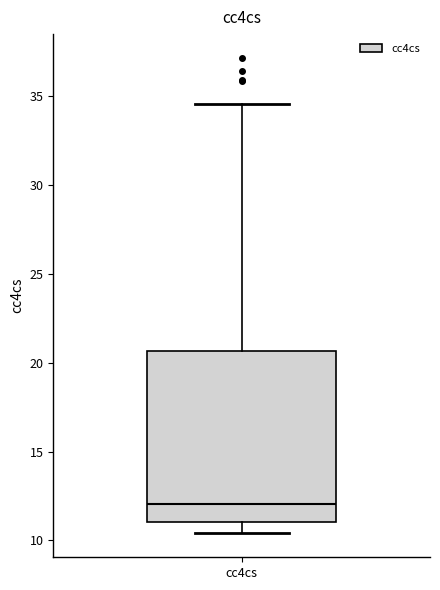

Read this box plot against the y-axis: the position of the median line, the range covered by the box, and the ends of both whiskers. The values are not printed on the chart, so give them approximately, as read against the axis.

median 12.0, box 11.0 to 20.5, whiskers 10.5 to 34.5